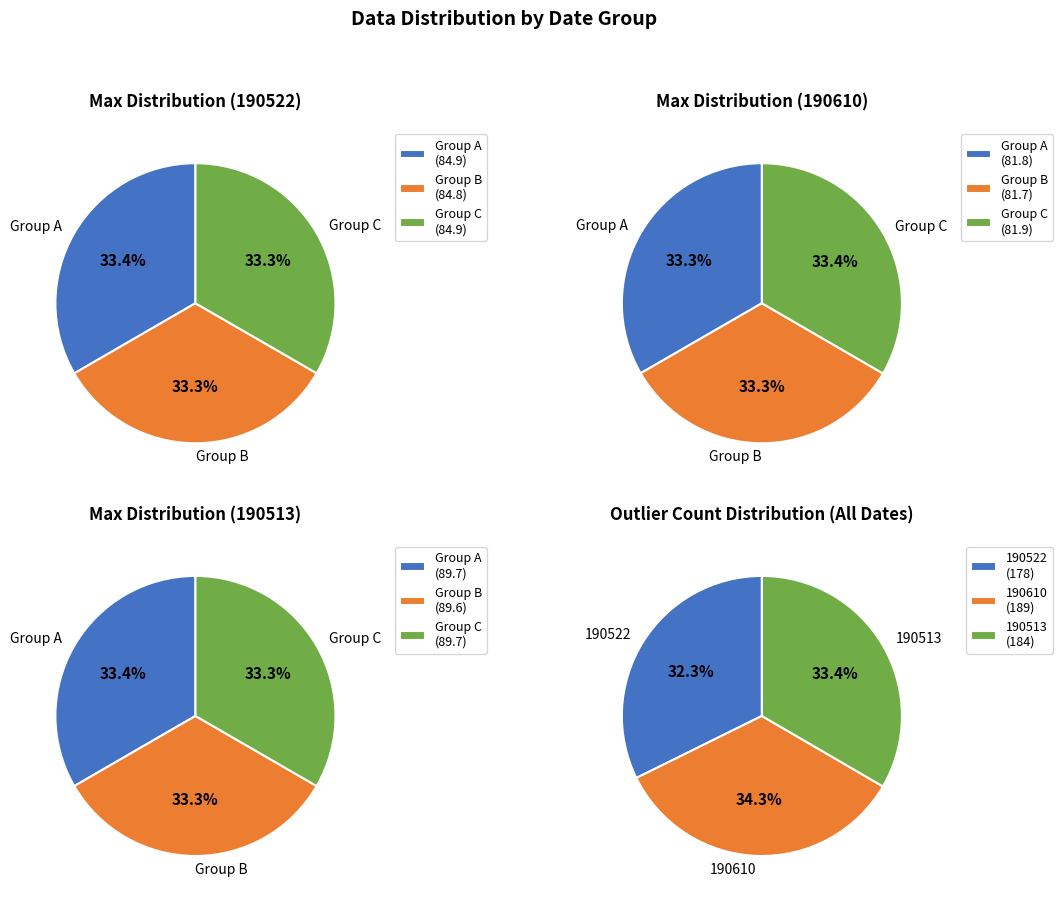

Does 8 represent more than half of the total?

No